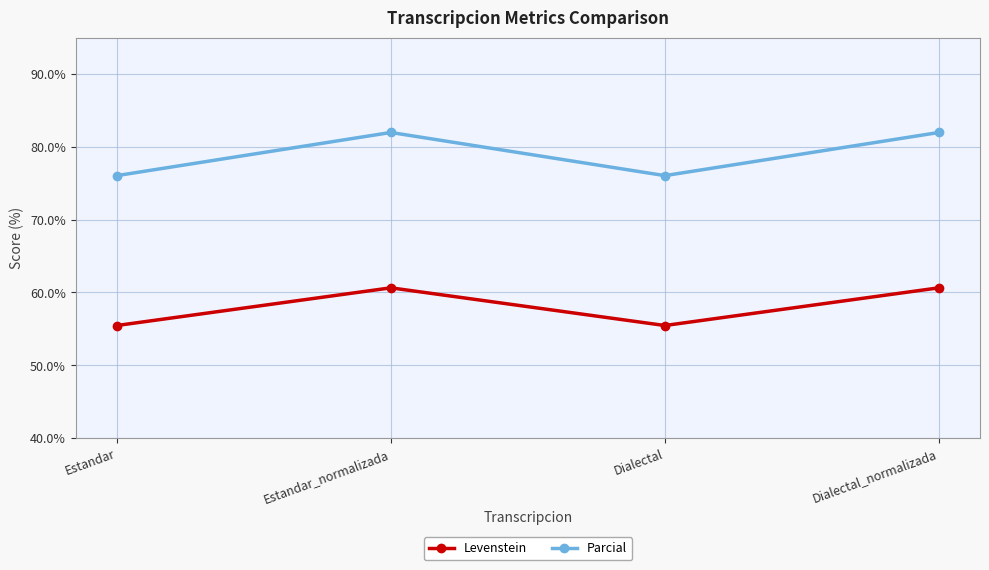

Is it true that Parcial equals 76.0 at Dialectal?

True